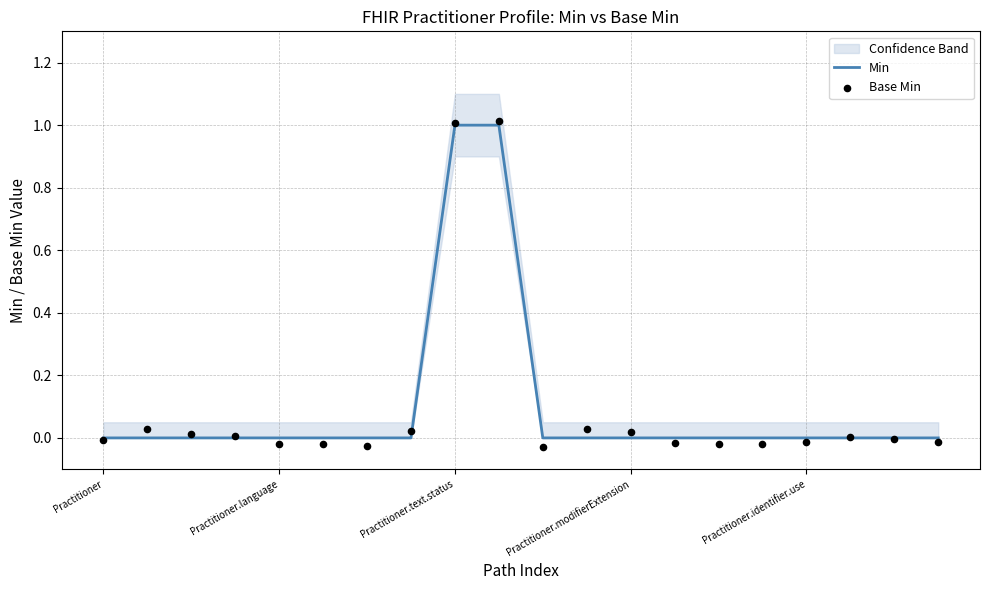

Which series reaches the minimum Y coordinate?

Base Min